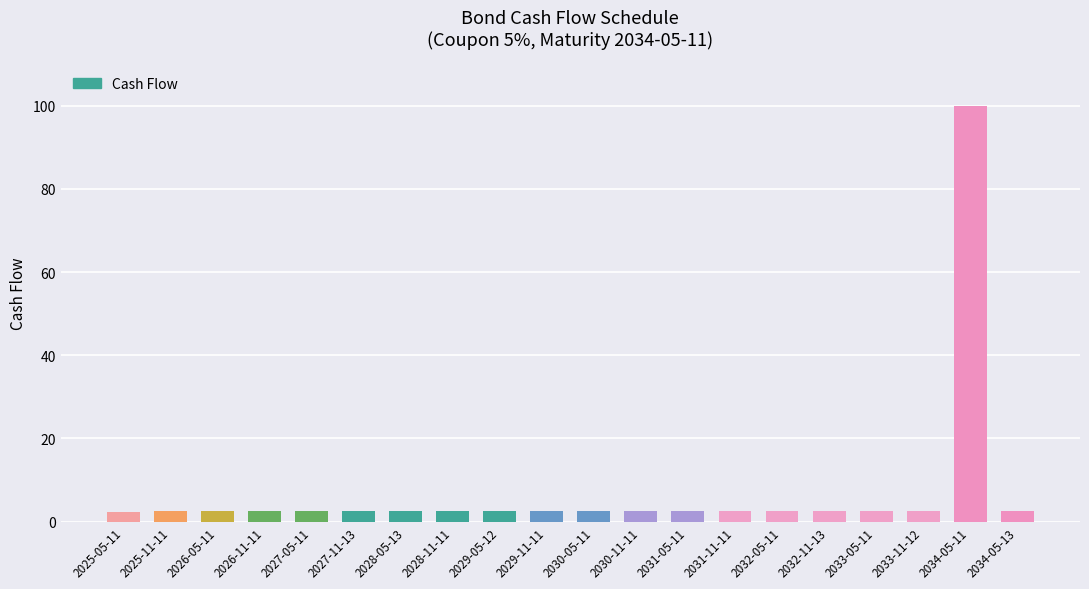

What is the greatest value displayed?

100.0